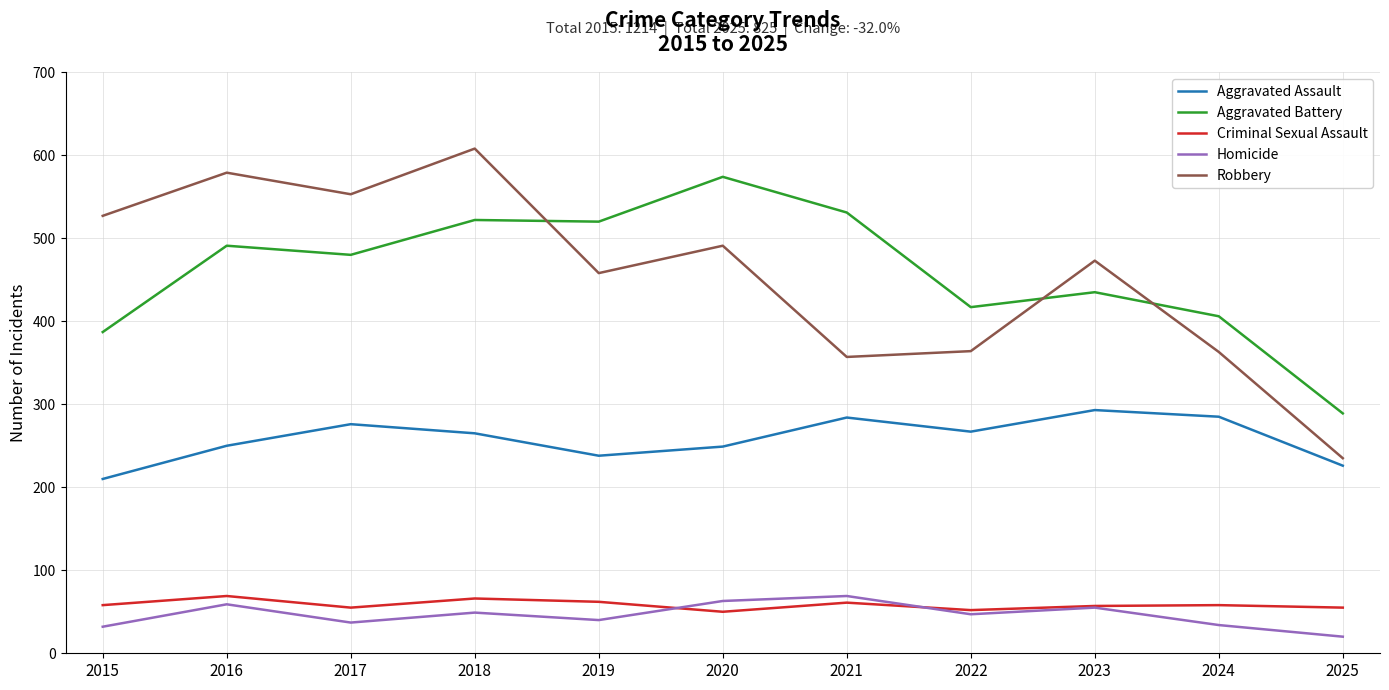

What is the difference between the maximum and second lowest values in the Robbery series?

251